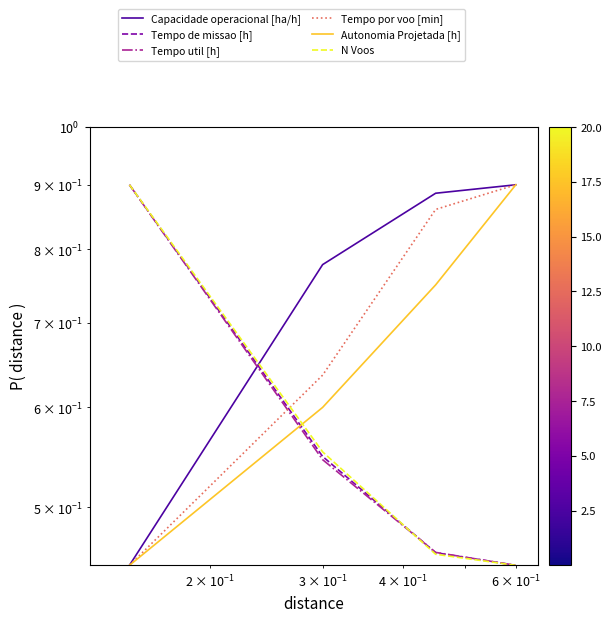

How many categories are shown in the chart?

4